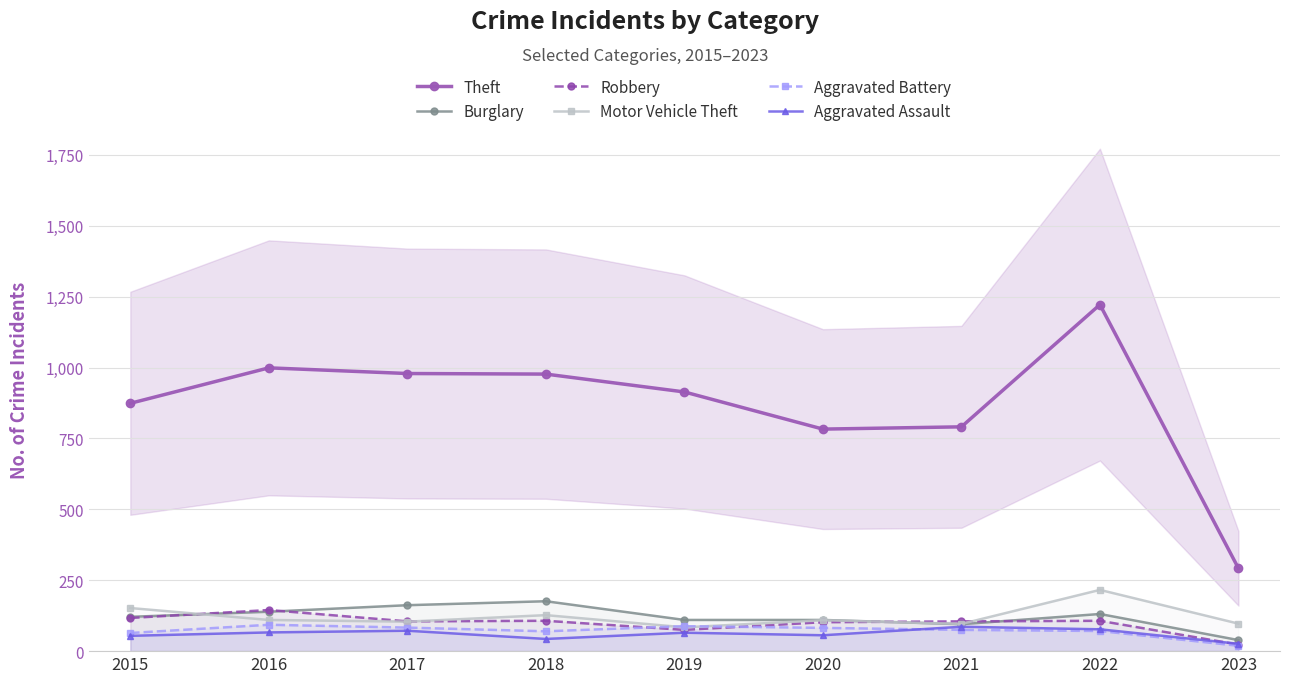

How many lines are shown in the chart?

6